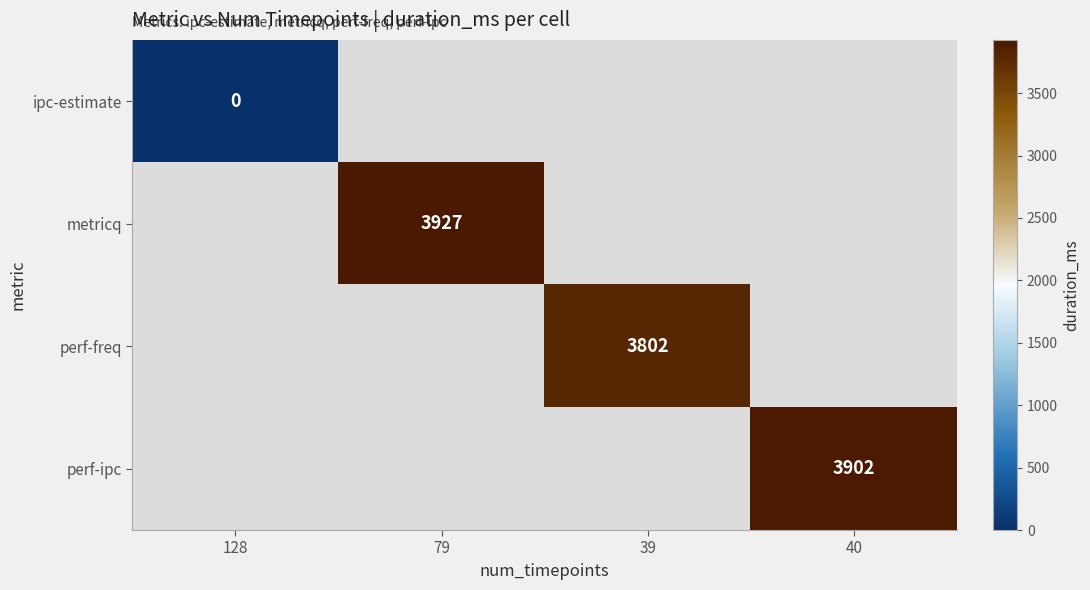

The perf-ipc series shows 3902 at 40. True or false?

True